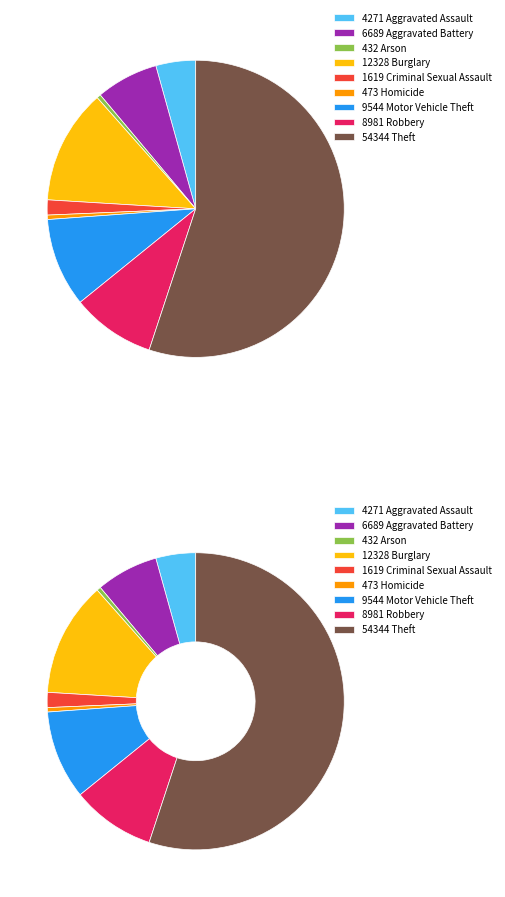

Does Theft represent more than half of the total?

Yes